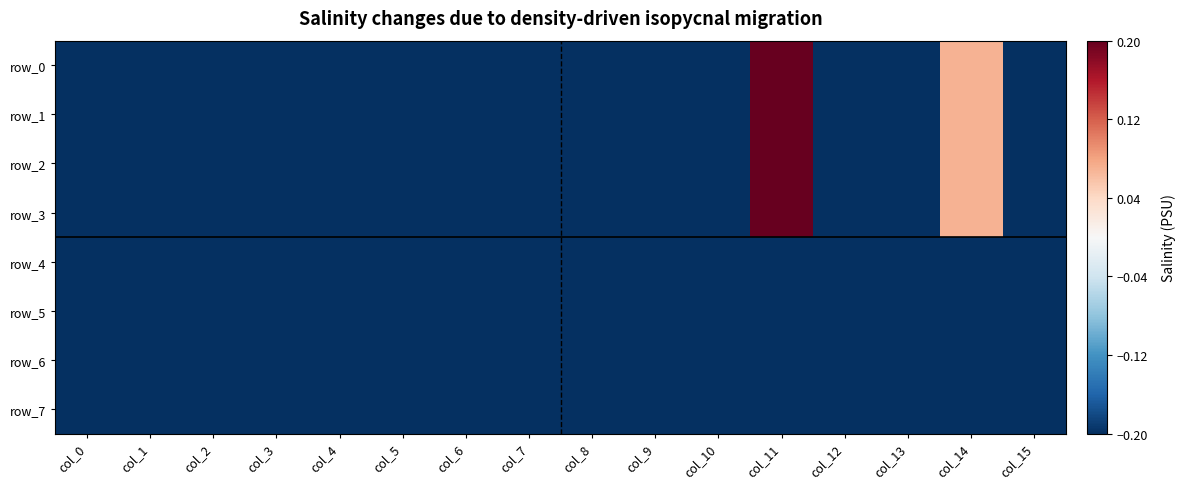

Which series has the widest spread of values?

row_0